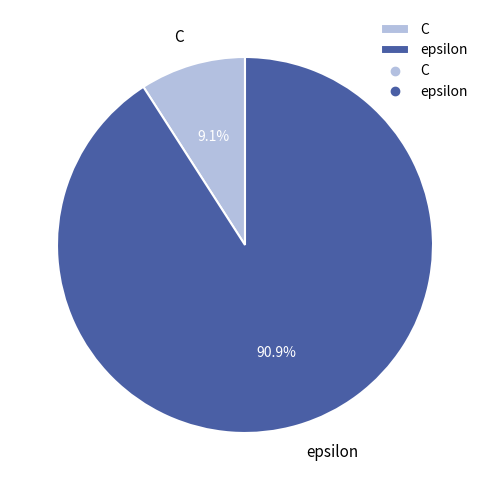

Which slice is the smallest?

C